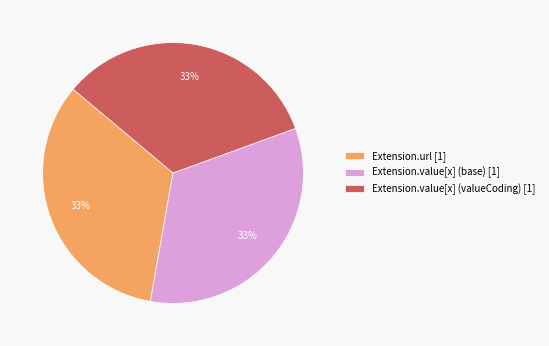

True or false: Extension.url [1] accounts for 33% of the total.

True